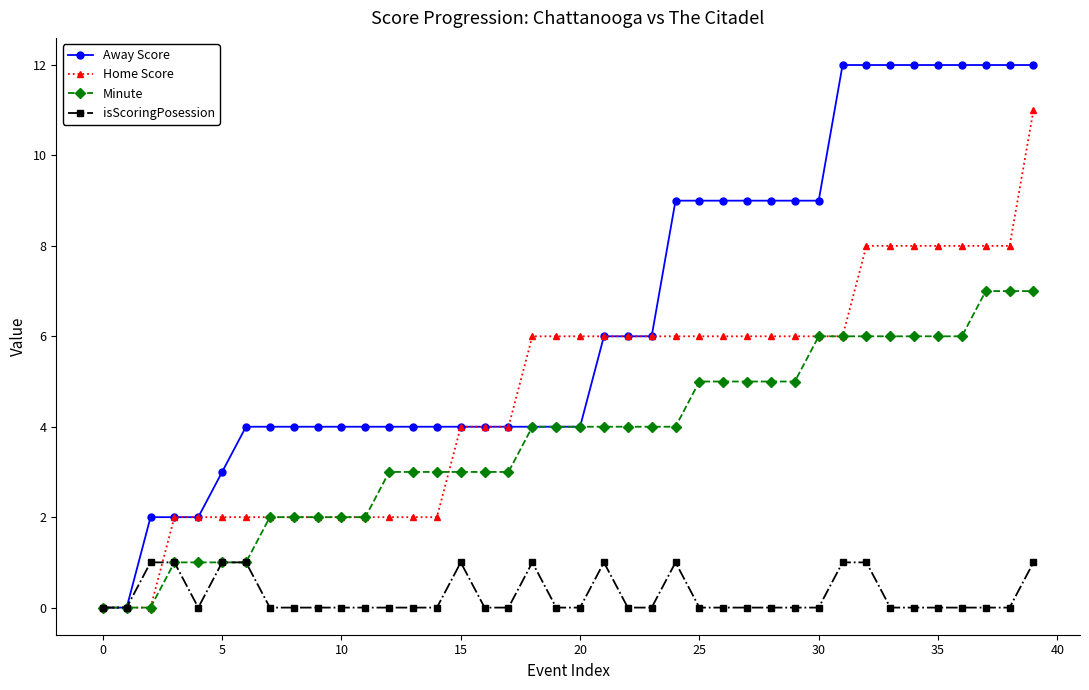

What is the greatest value displayed?

12